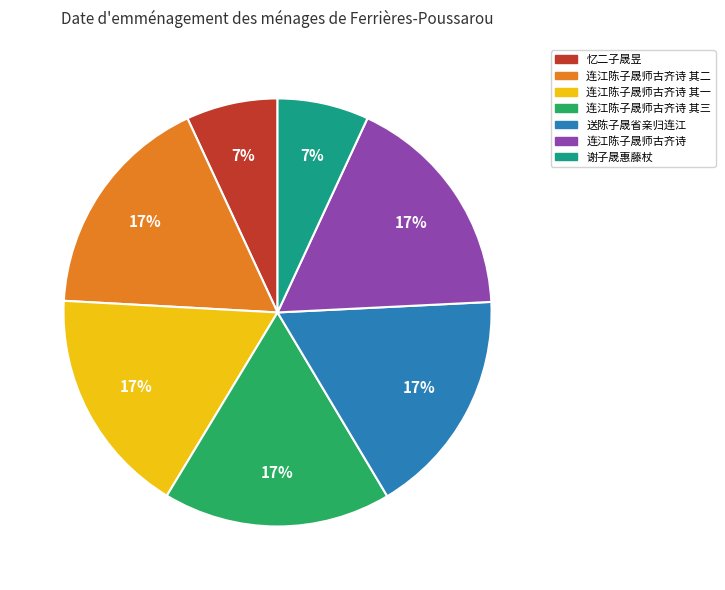

Does any single category account for the majority?

No